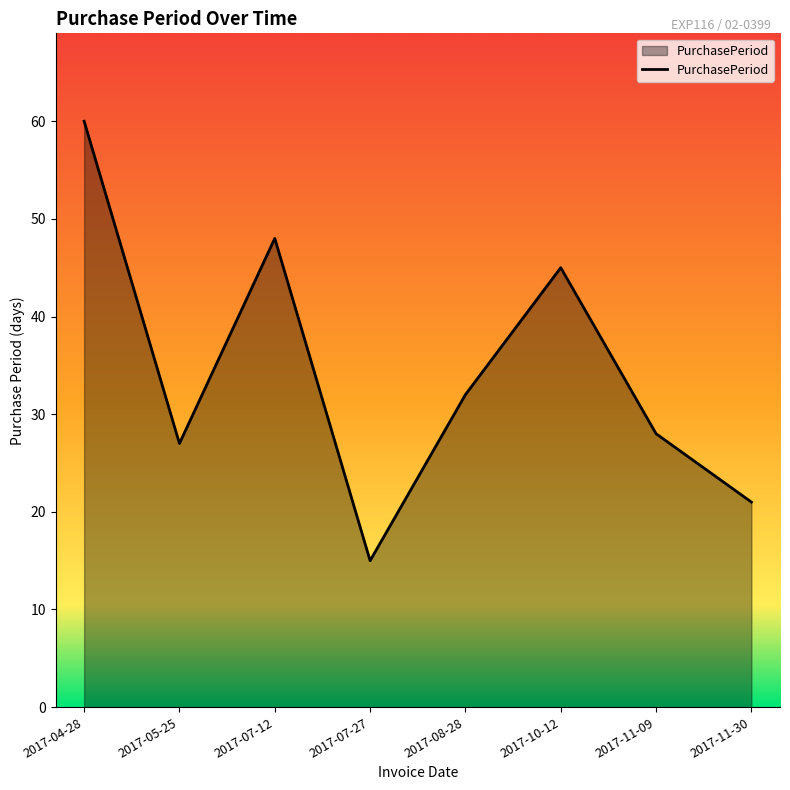

Which category has the highest value across all series?

2017-04-28